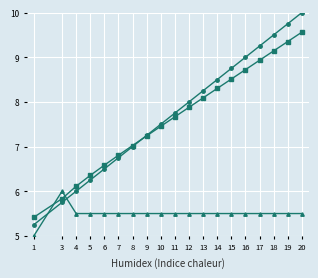

What is the difference between the highest and lowest values at 10?

2.0